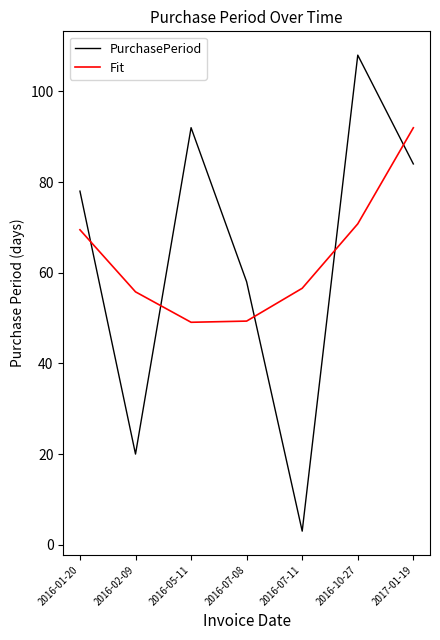

Is the value of Fit at 2016-05-11 greater than the value of PurchasePeriod at 2017-01-19?

No